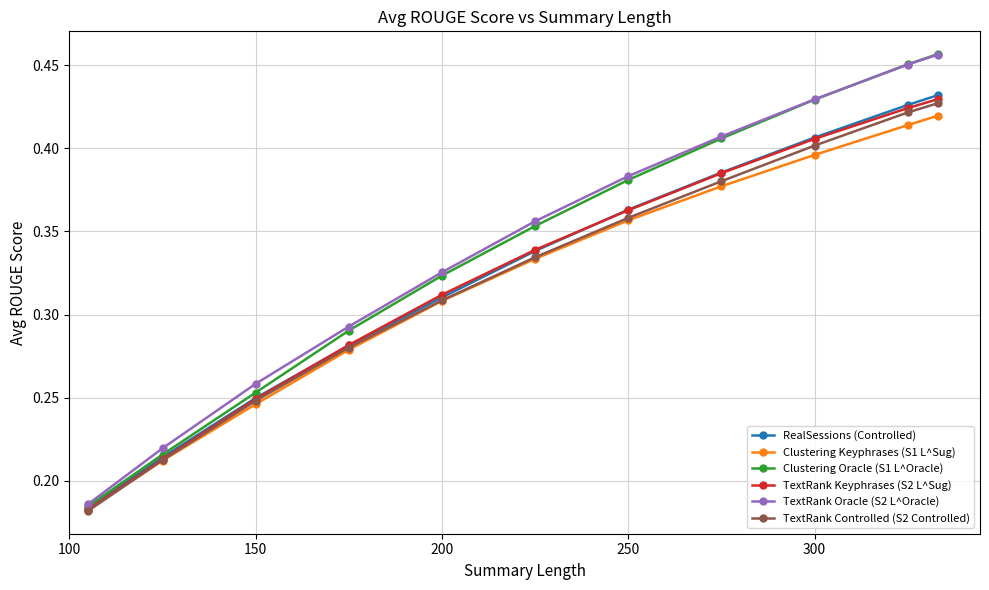

How many TextRank Oracle (S2 L^Oracle) values are between 0 and 1?

11